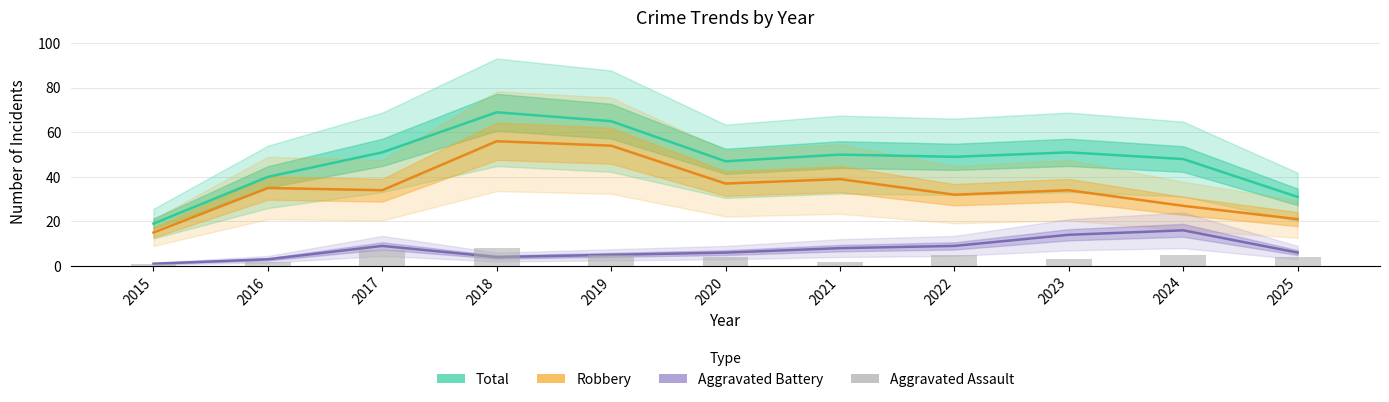

Are the bars horizontal?

No